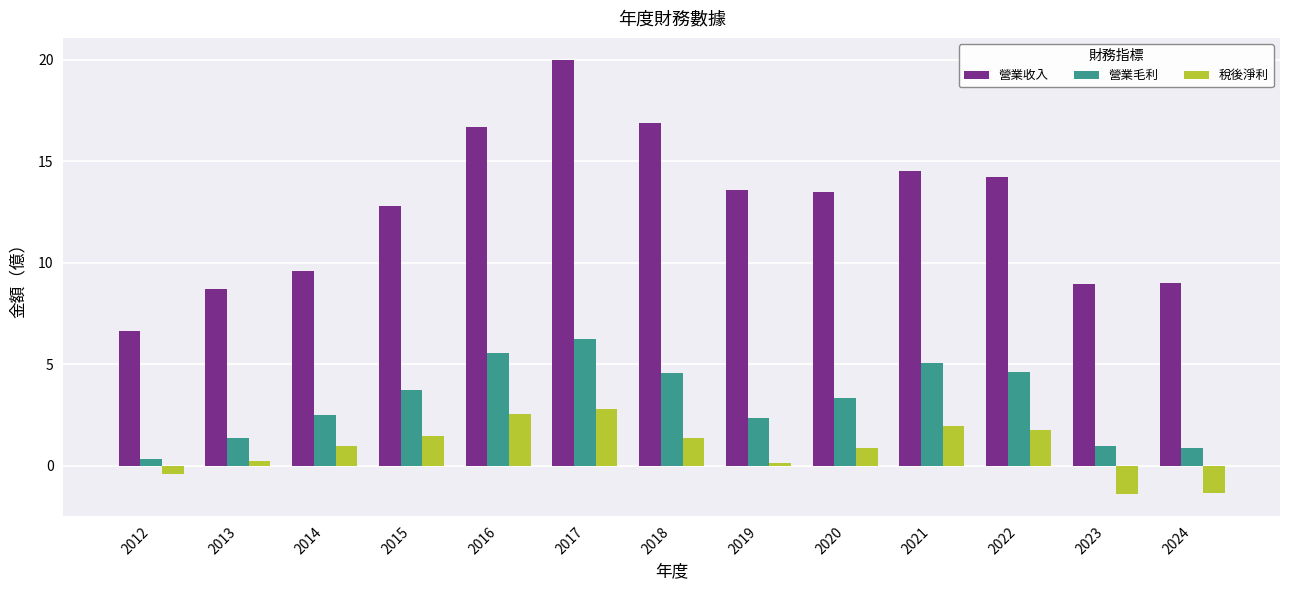

Which series changed the most between 2013 and 2017?

營業收入